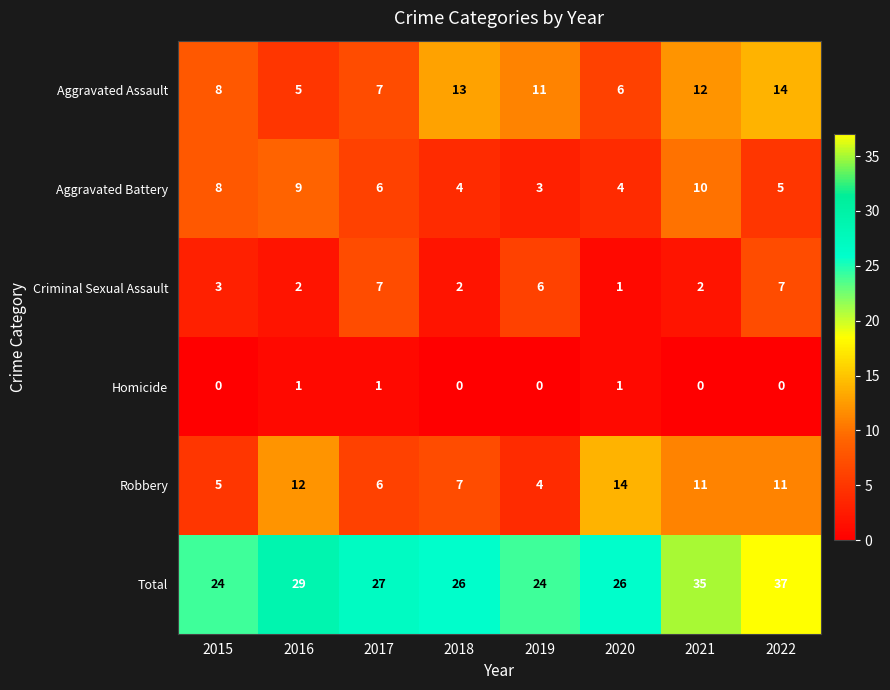

What is the difference between the highest and lowest values at 2017?

26